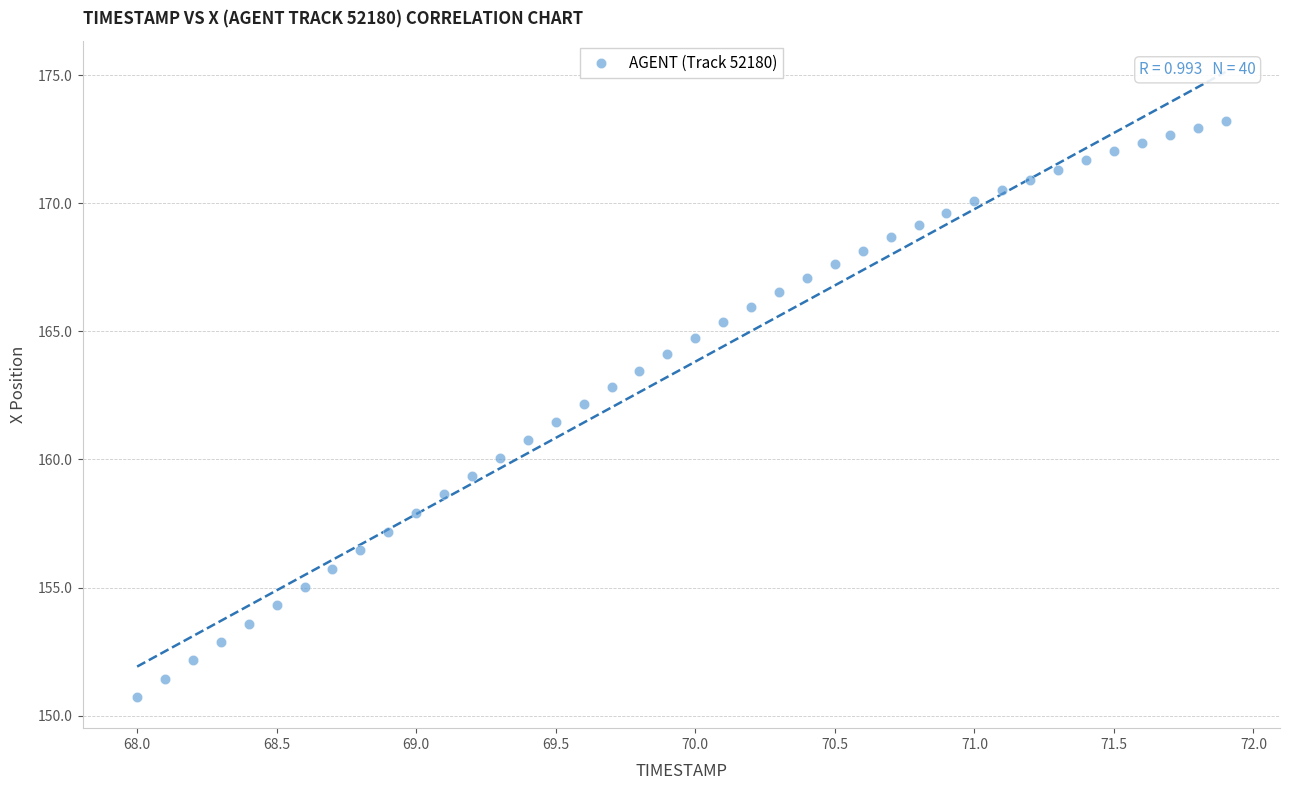

What is the range of X values (max minus min)?

3.9